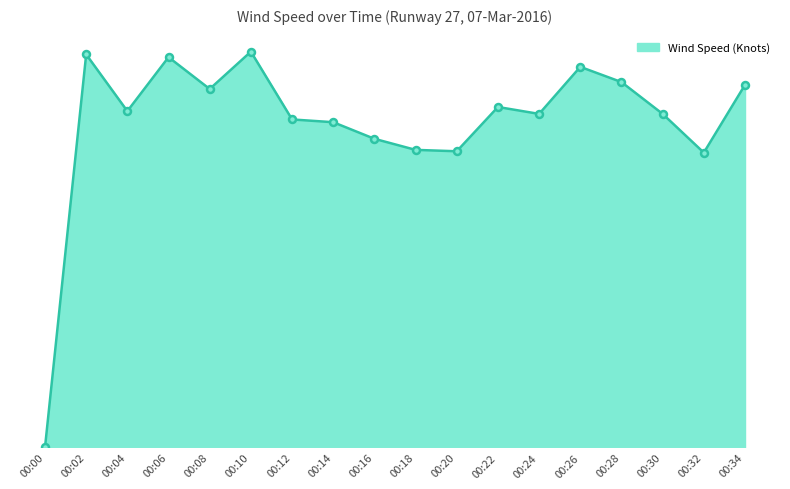

Which label corresponds to the largest value in the chart?

00:10